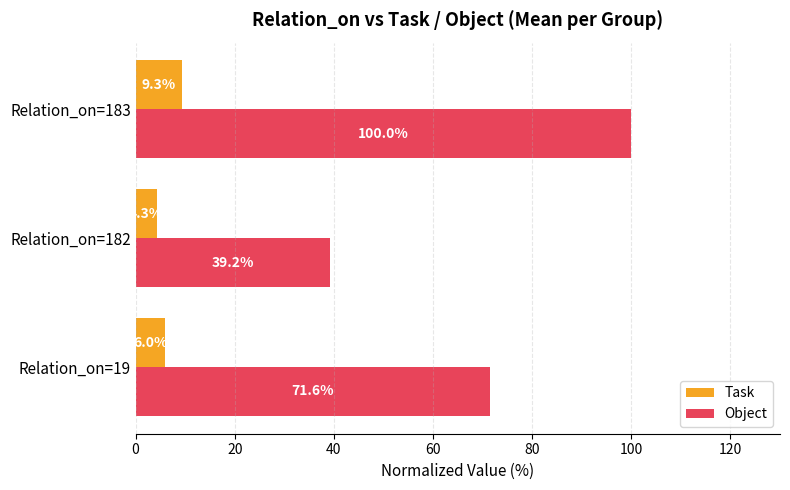

At which label does Task reach its minimum?

Relation_on=182